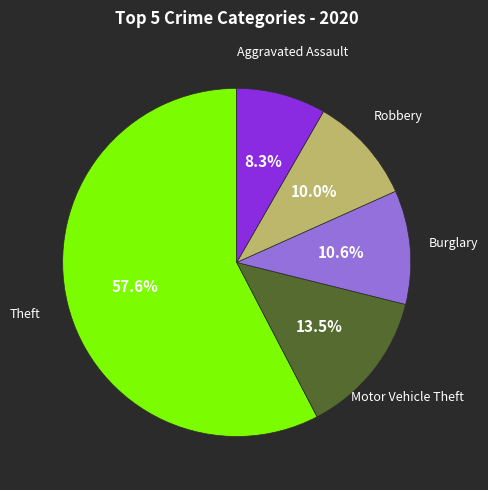

Is there any slice that represents more than half of the pie?

Yes